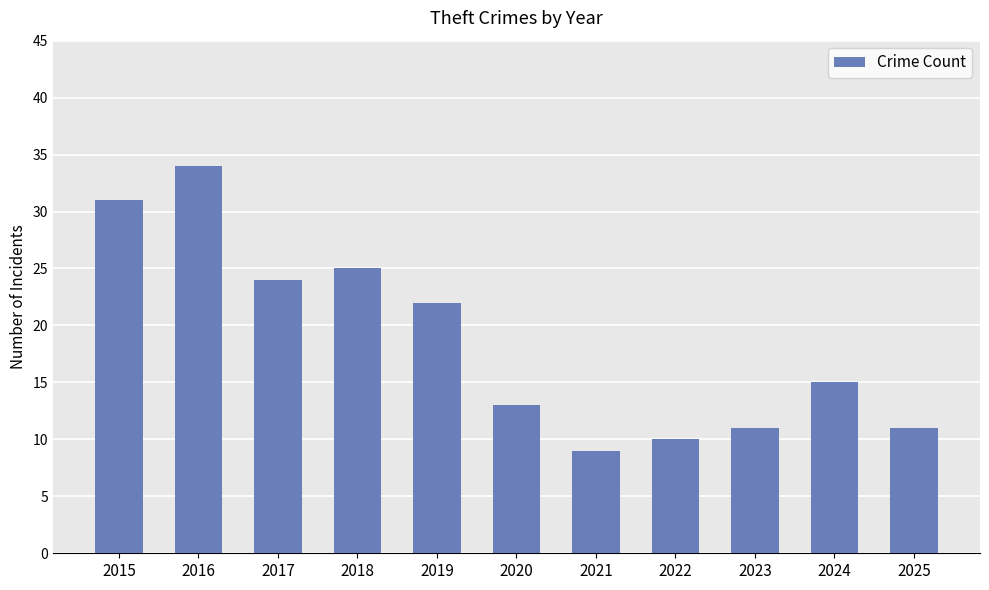

True or false: the data shows 10 at 2022.

True